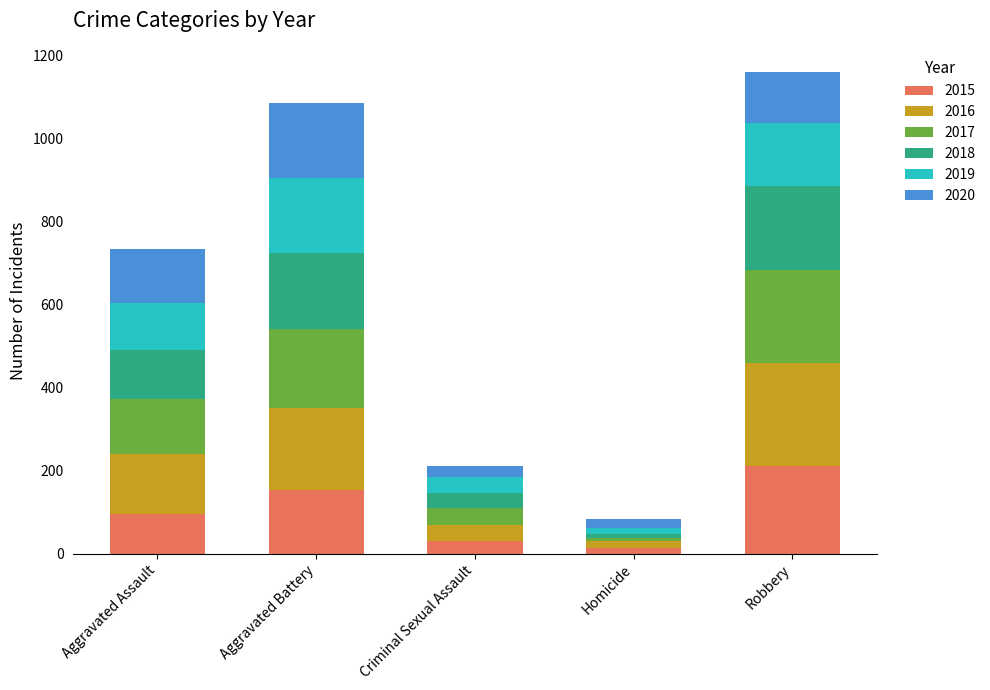

What is the highest value of the 2015 series?

212